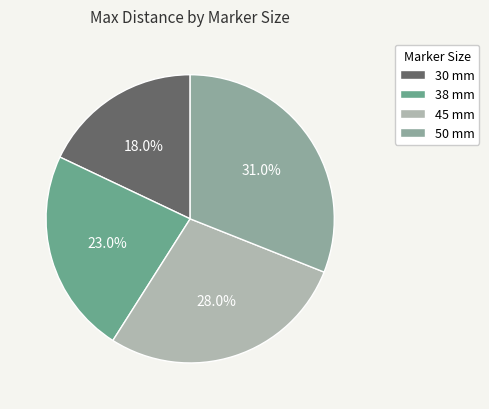

To the nearest percent, what is the difference between the 30 and 45 slice percentages?

10%